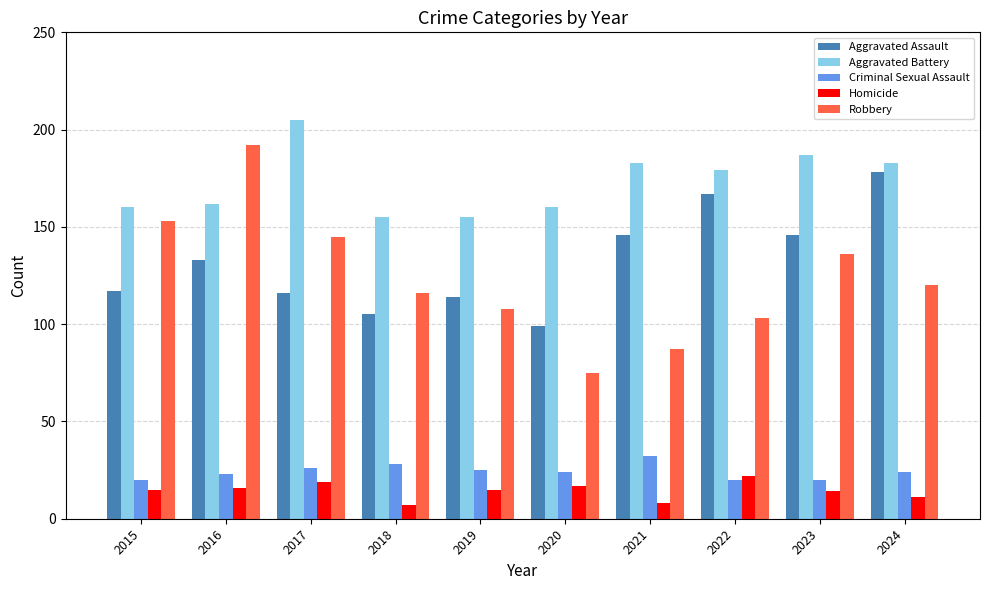

Reading left to right, transcribe all the data shown in this chart.

Aggravated Assault: 117	133	116	105	114	99	146	167	146	178
Aggravated Battery: 160	162	205	155	155	160	183	179	187	183
Criminal Sexual Assault: 20	23	26	28	25	24	32	20	20	24
Homicide: 15	16	19	7	15	17	8	22	14	11
Robbery: 153	192	145	116	108	75	87	103	136	120